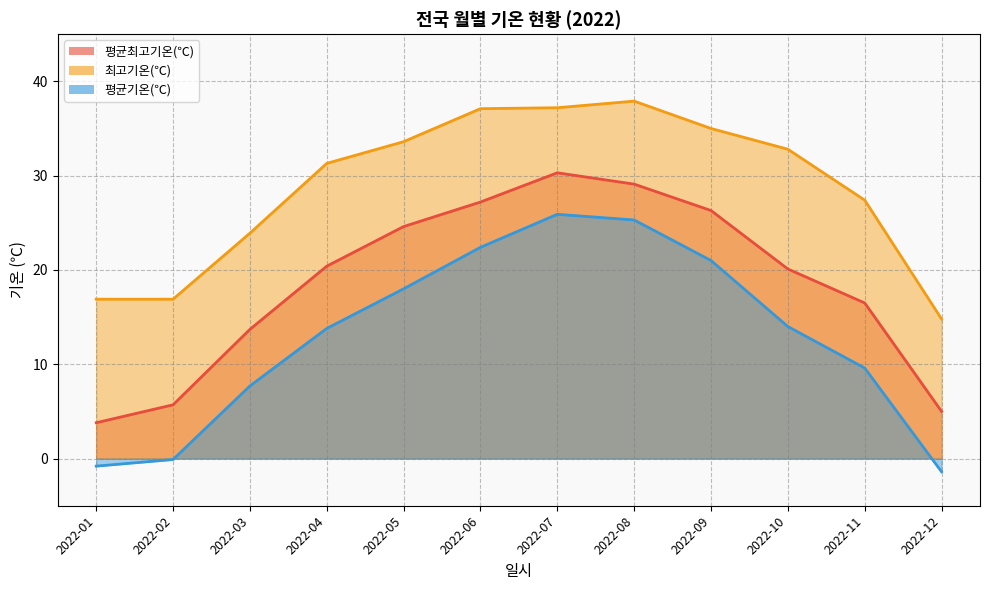

What is the spread (max minus min) of values at 2022-04?

17.5